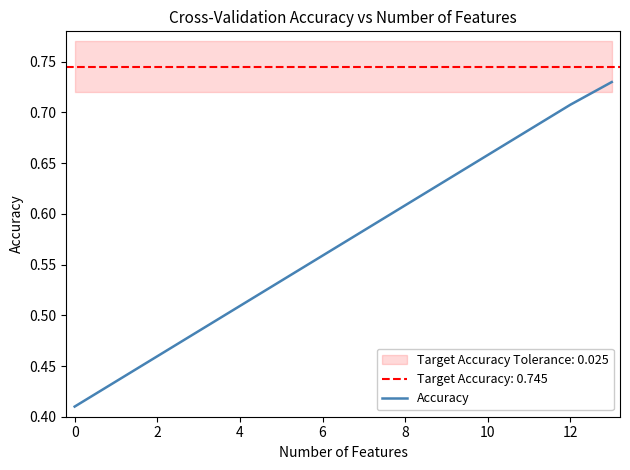

Reading left to right, extract all data points from this chart.

0.4	0.4	0.5	0.5	0.5	0.5	0.6	0.6	0.6	0.6	0.7	0.7	0.7	0.7